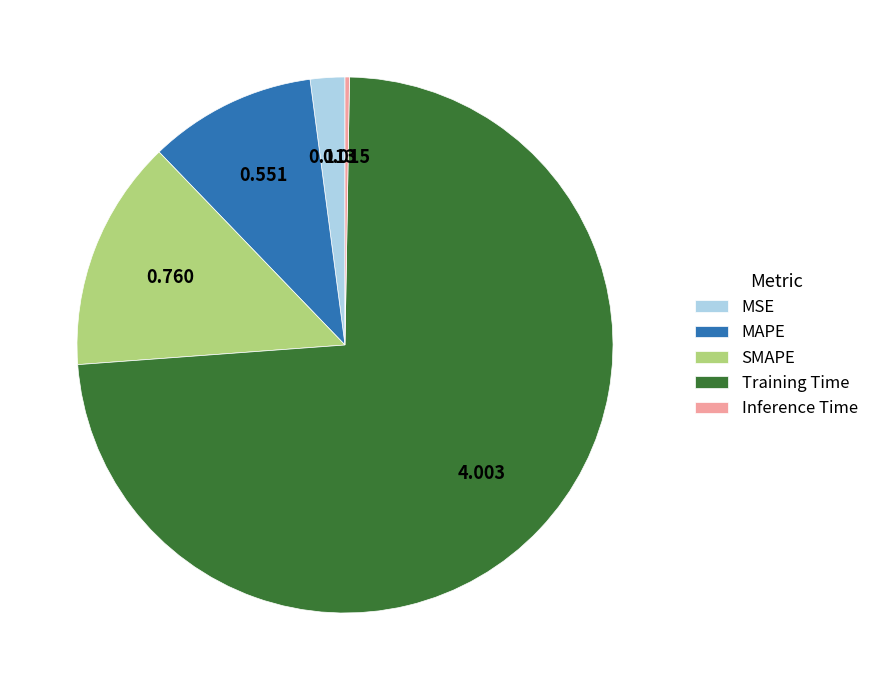

The SMAPE slice represents 22% of the pie. True or false?

False